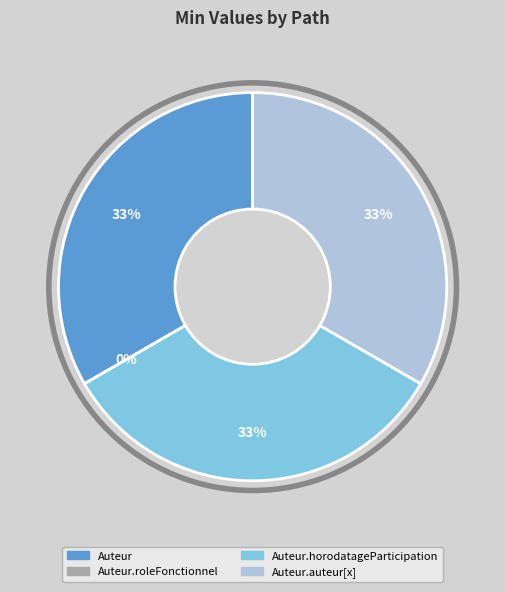

How many slices are in this pie chart?

4